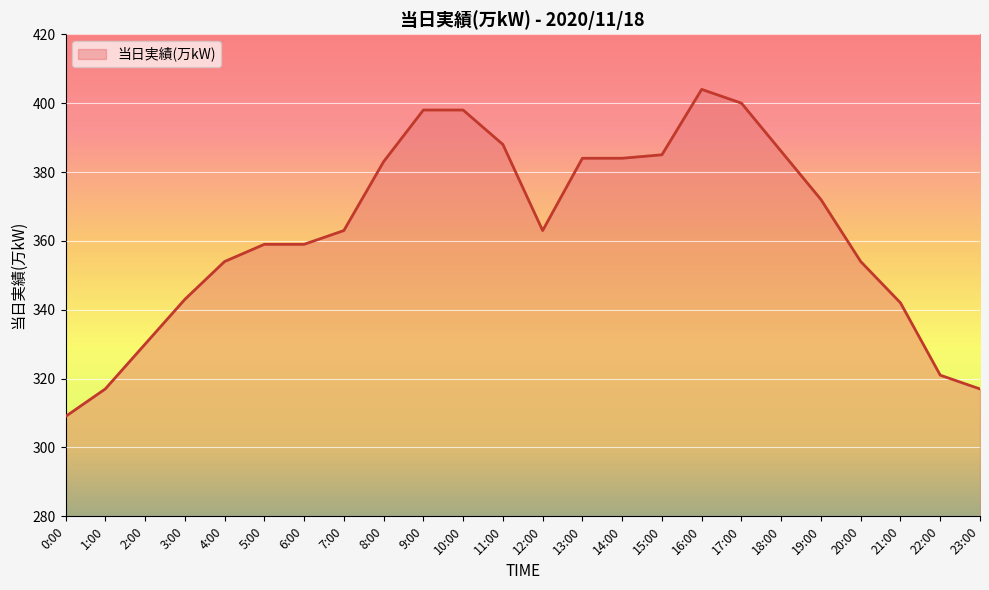

Between 20:00 and 7:00, which is larger?

7:00